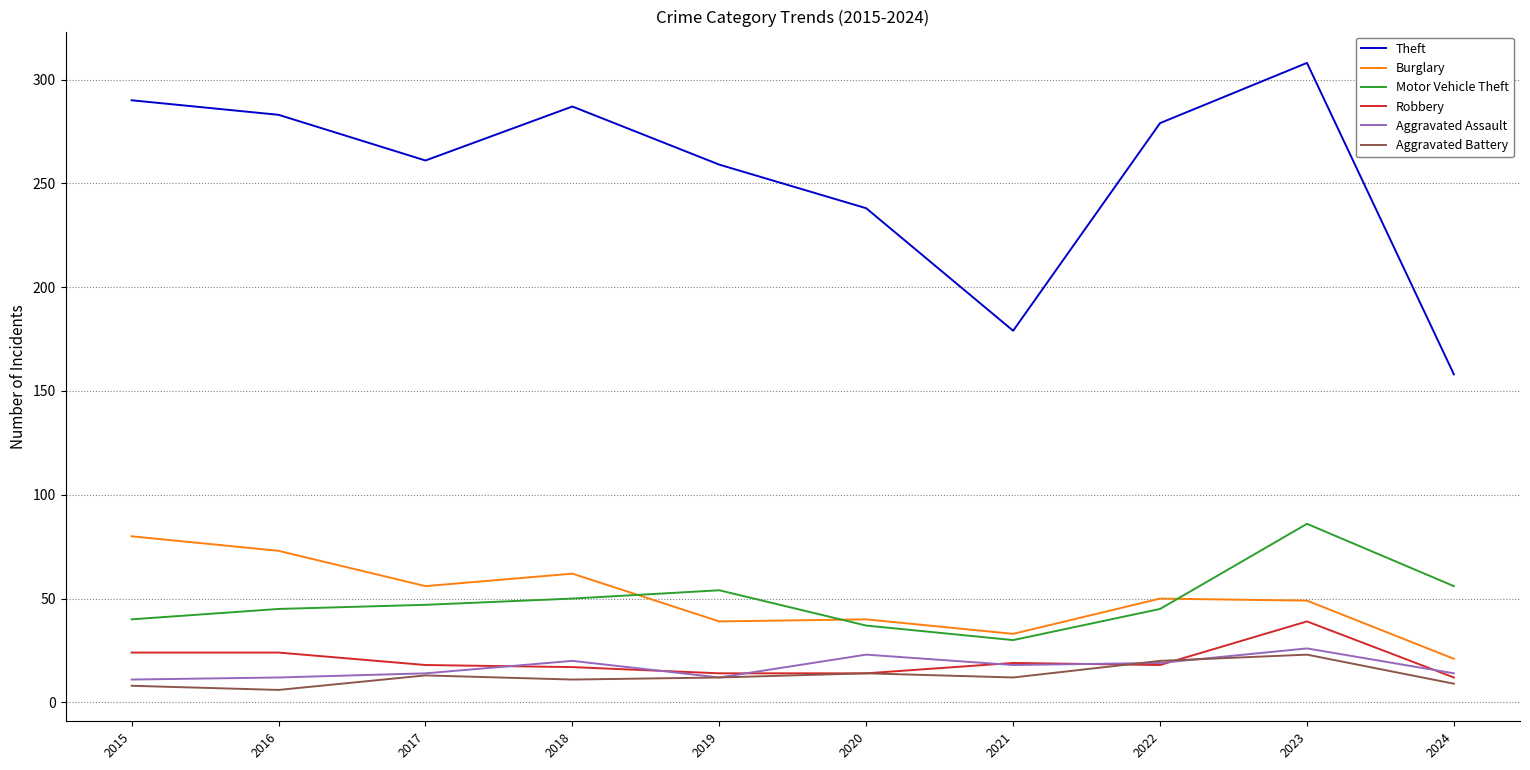

Is it true that Motor Vehicle Theft equals 13 at 2019?

False